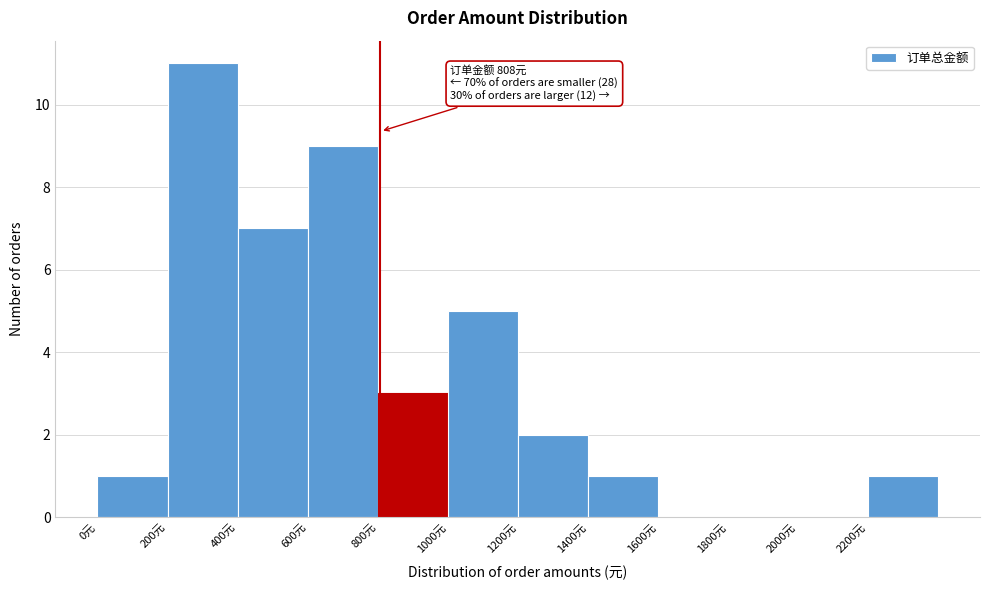

Which range on the x-axis has the tallest bar?

200 to 400